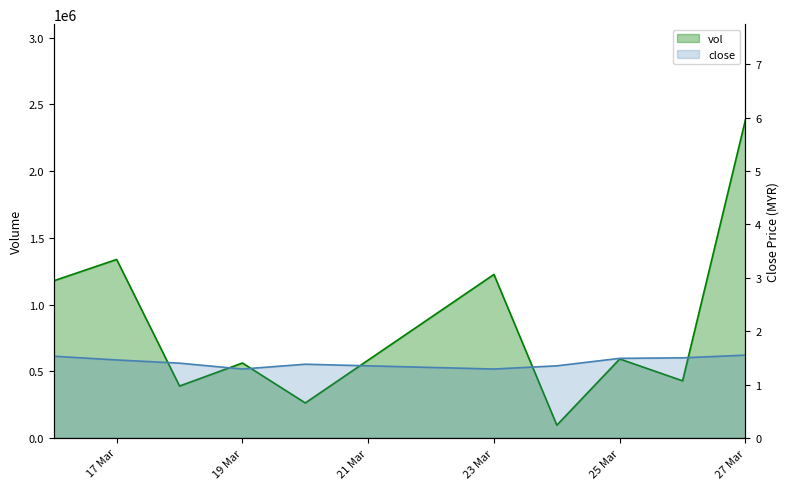

What is the difference between the second highest and minimum values in the close series?

0.2